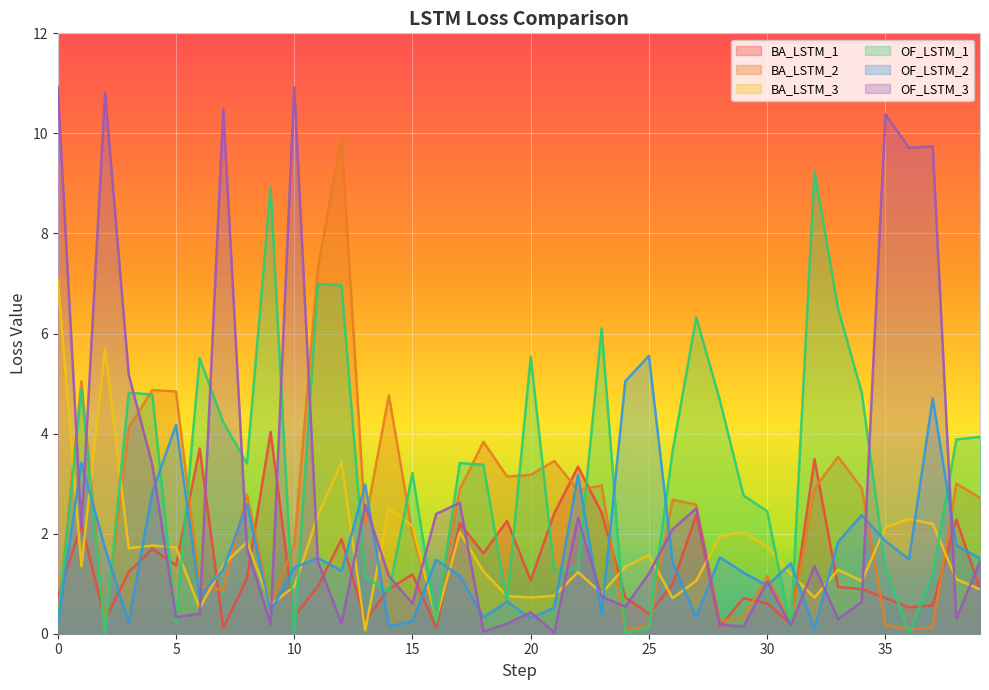

At which category does the chart reach its minimum across all series?

24